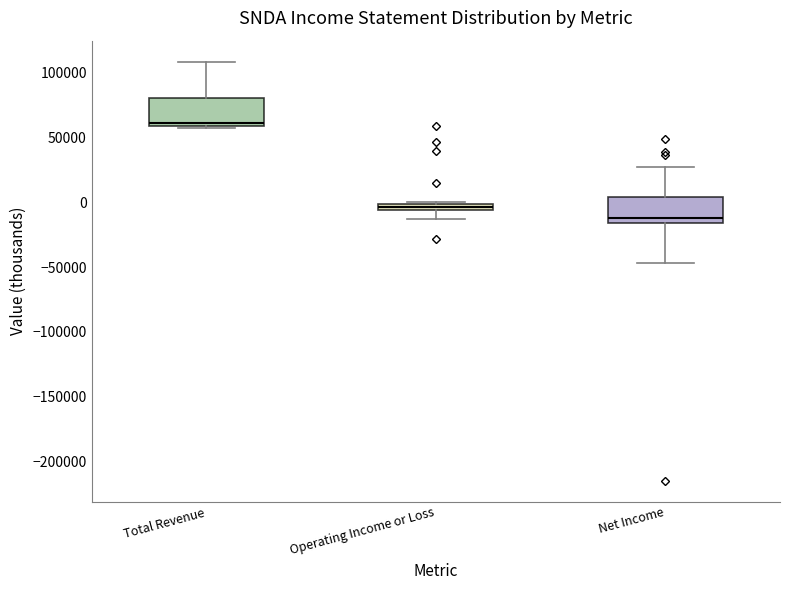

Which box's median line is the highest?

Total Revenue